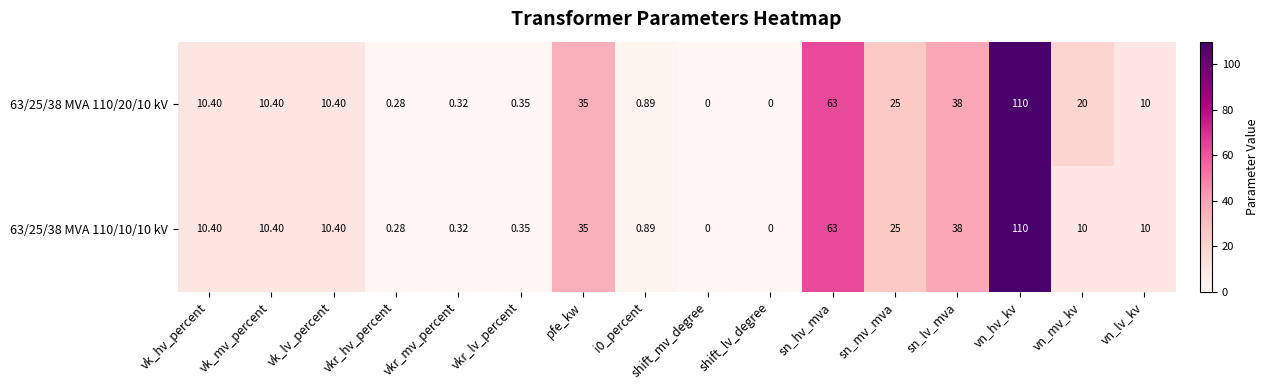

Where is 63/25/38 MVA 110/20/10 kV nearest to the value 55?

sn_hv_mva